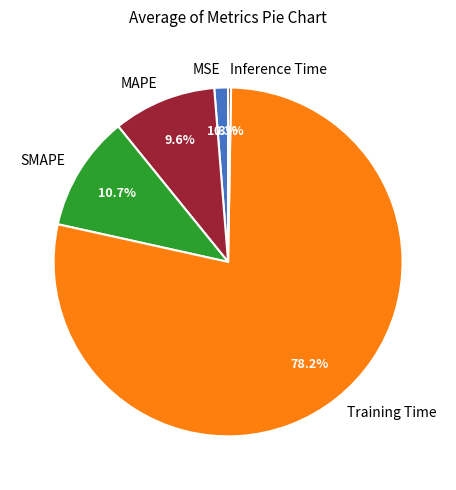

Which category has the biggest portion of the pie?

Training Time